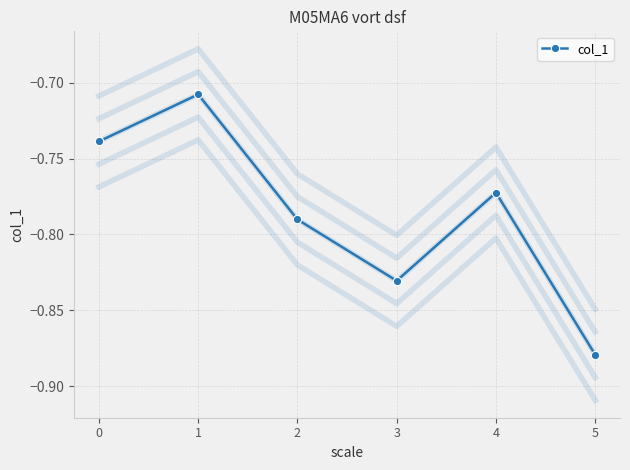

Which label corresponds to the largest value in the chart?

1